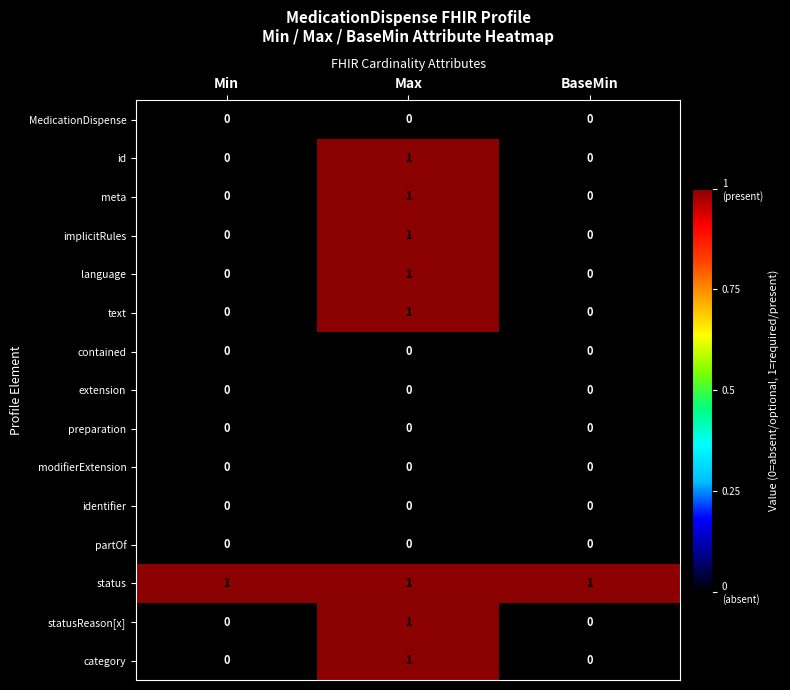

How many data points in meta are above 0?

1